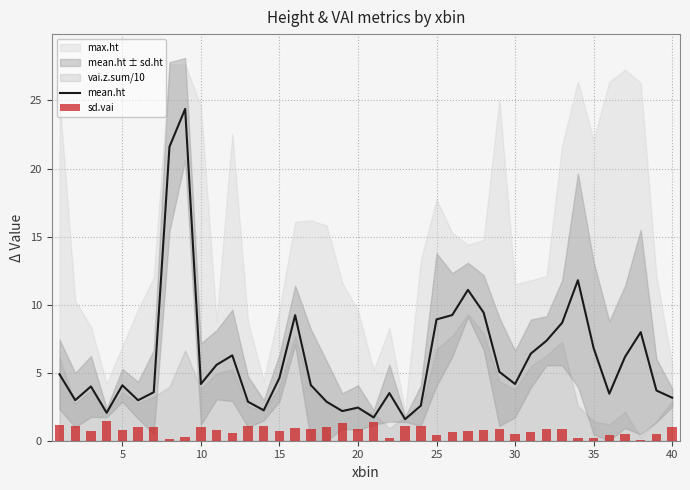

Reading left to right, what are all the values shown in this chart?

mean.ht: 4.9	3.0	4.0	2.1	4.1	3.0	3.6	21.6	24.4	4.2	5.6	6.3	2.9	2.2	4.6	9.2	4.1	2.9	2.2	2.4	1.7	3.5	1.6	2.6	8.9	9.2	11.1	9.4	5.1	4.2	6.4	7.3	8.7	11.8	6.8	3.5	6.2	8.0	3.7	3.2
sd.vai: 1.1	1.1	0.7	1.5	0.8	1.0	1.0	0.1	0.3	1.0	0.8	0.6	1.1	1.1	0.7	0.9	0.9	1.0	1.3	0.9	1.3	0.2	1.1	1.1	0.4	0.6	0.7	0.8	0.8	0.5	0.7	0.9	0.9	0.2	0.2	0.4	0.5	0.0	0.5	1.0